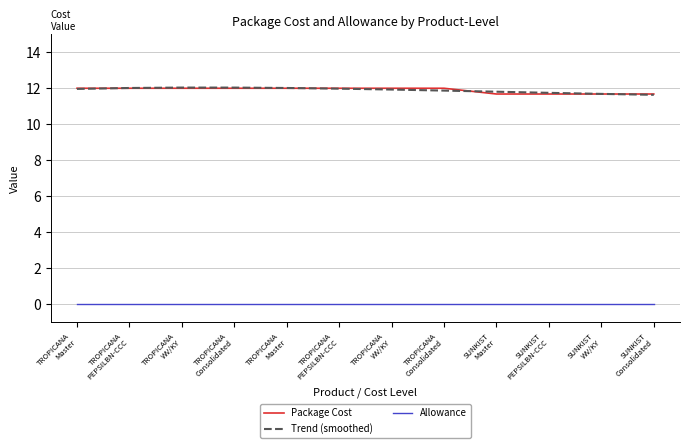

What are all the series names shown in the legend?

Package Cost, Trend (smoothed), Allowance